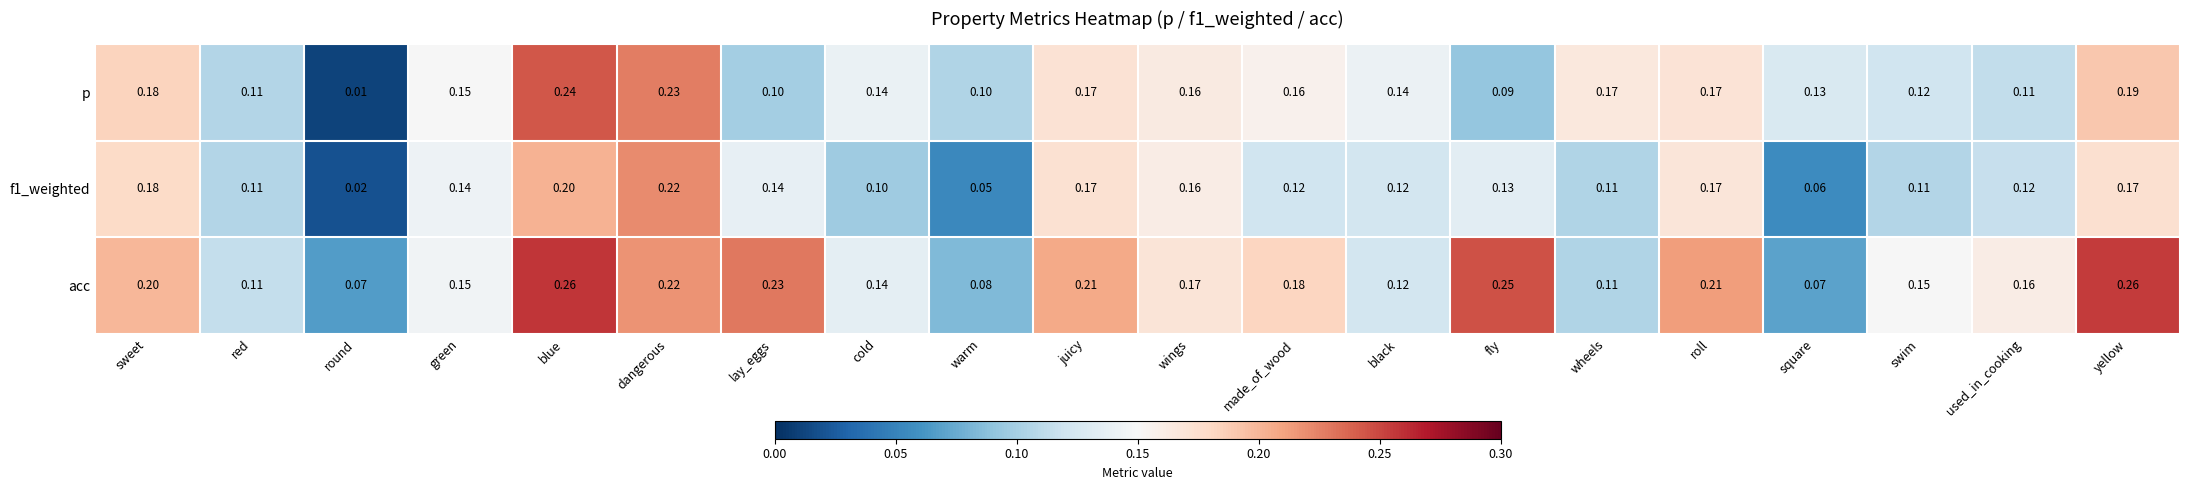

At which label is p closest to 0?

round